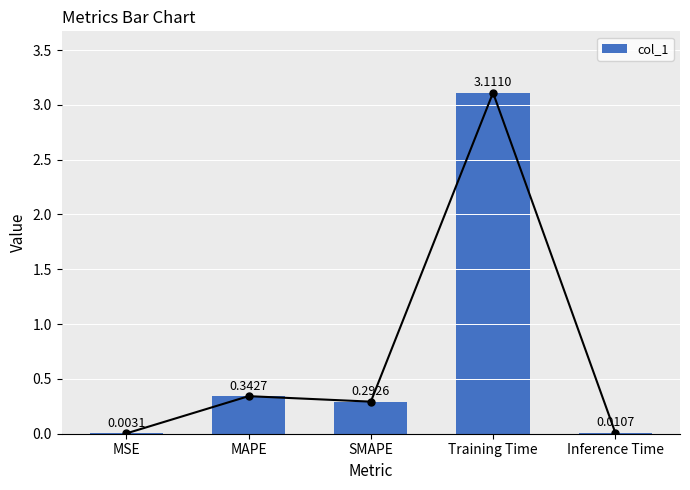

Count the number of data series in this chart.

1